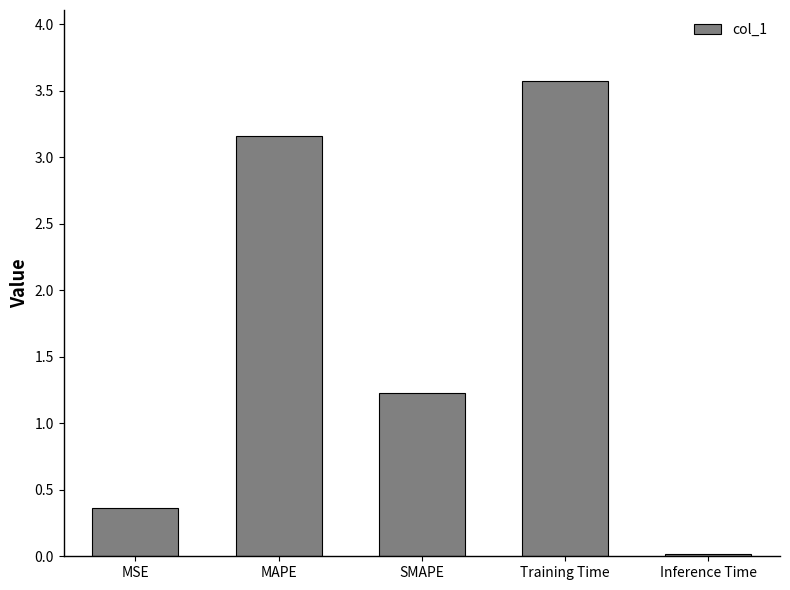

Are the bars horizontal?

No